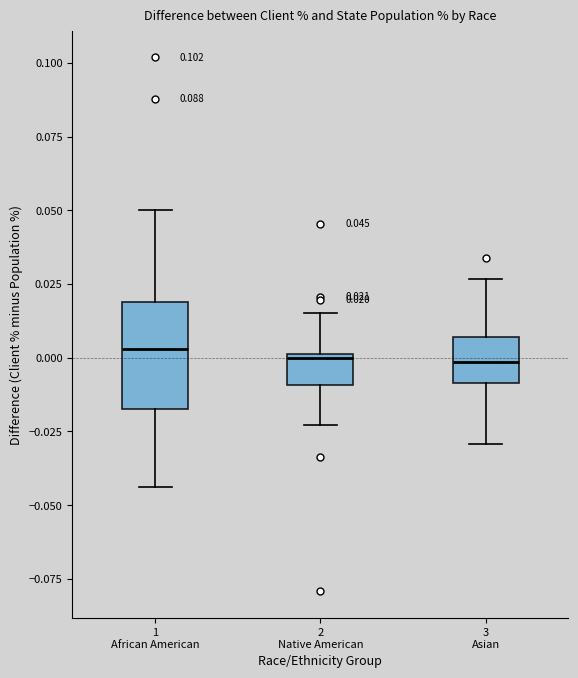

Which box is the tallest, from its lower edge to its upper edge?

1 African American